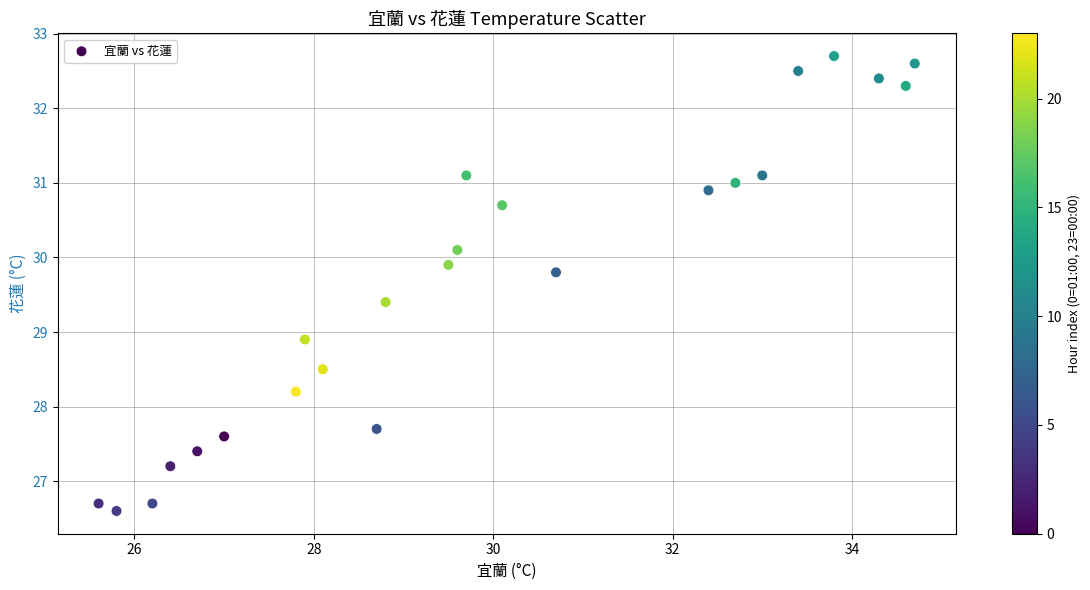

What Y value in the scatter plot is closest to 29?

28.9